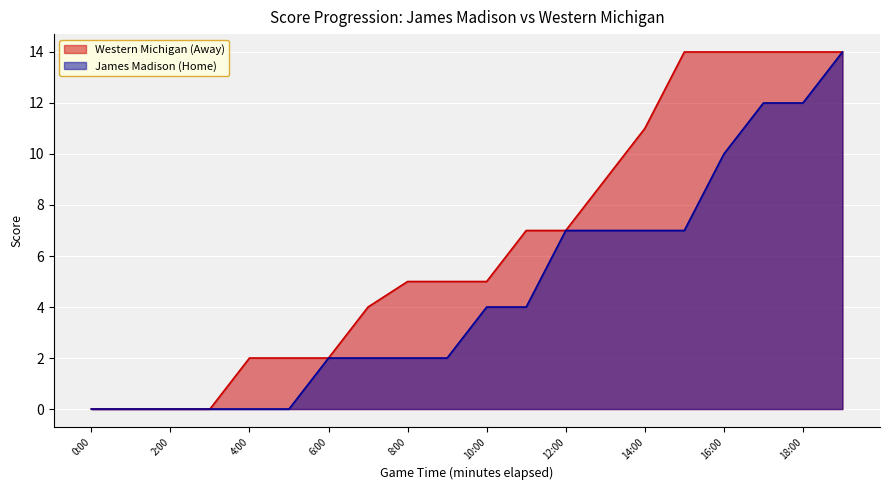

What is the highest value of the James Madison (Home) series?

14